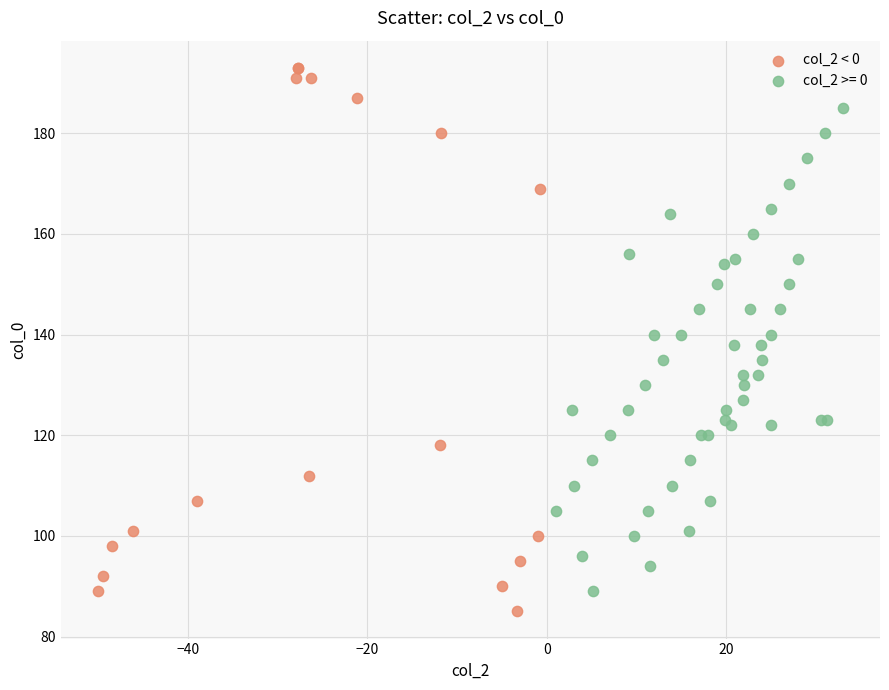

Which series contains the highest Y value?

col_2 < 0